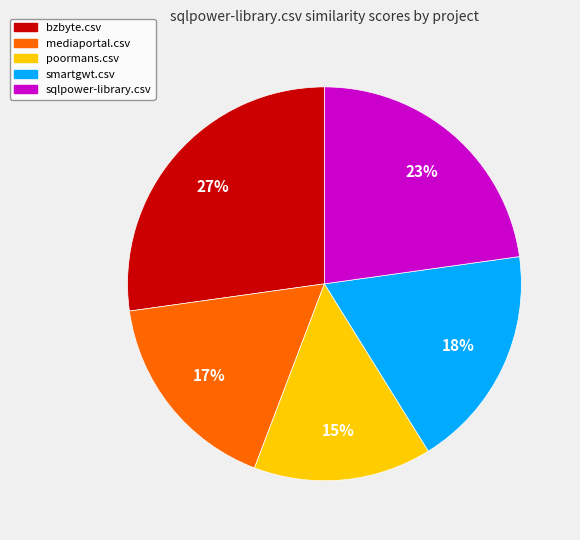

Do sqlpower-library.csv and poormans.csv together represent more than half of the pie?

No